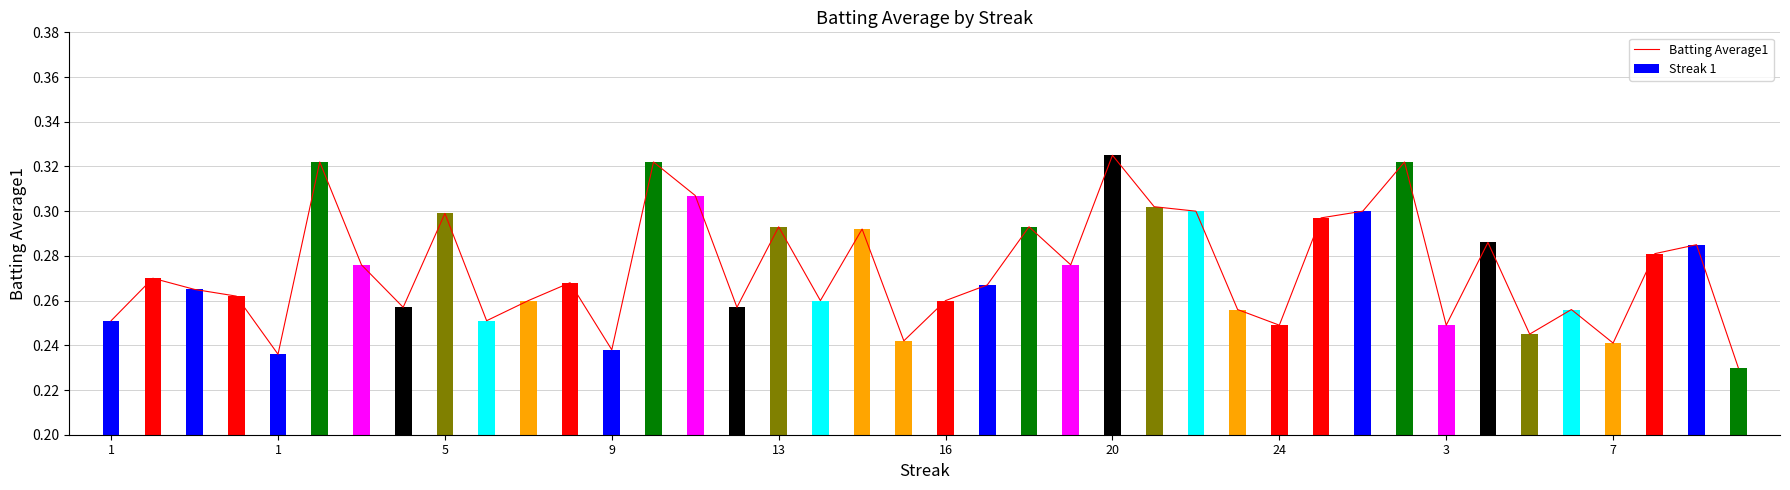

Are the bars horizontal?

No